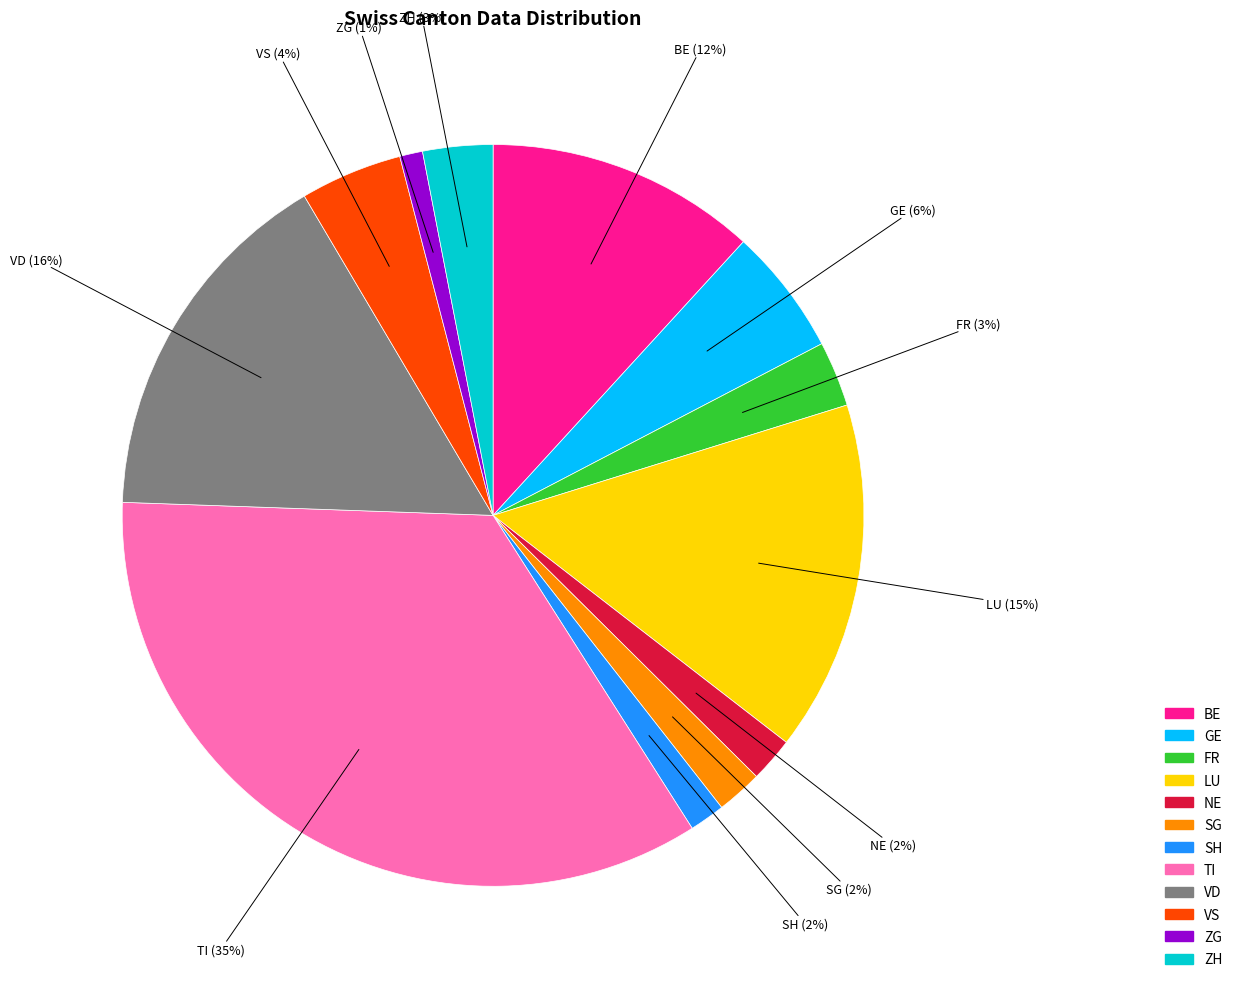

To the nearest percent, what portion does BE represent?

12%